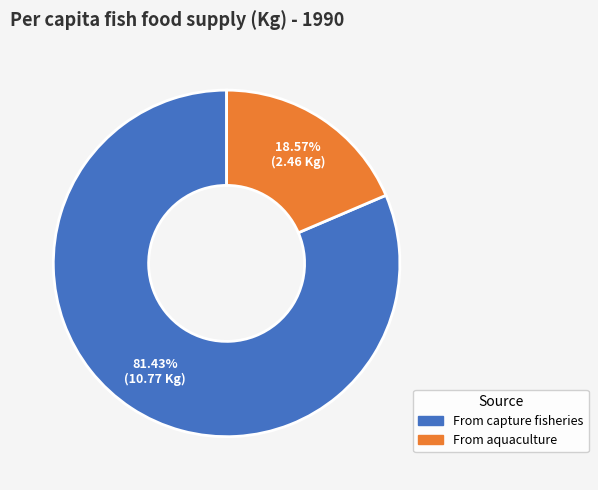

Which slice is the largest?

From capture fisheries